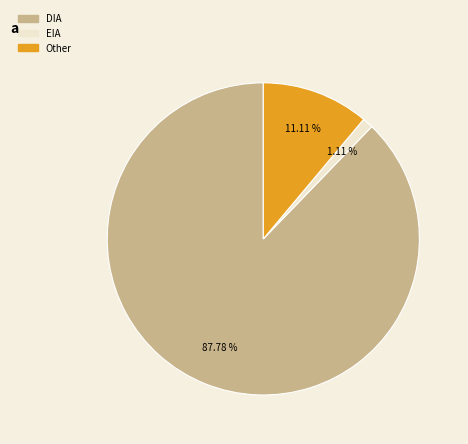

Does DIA represent more than half of the total?

Yes